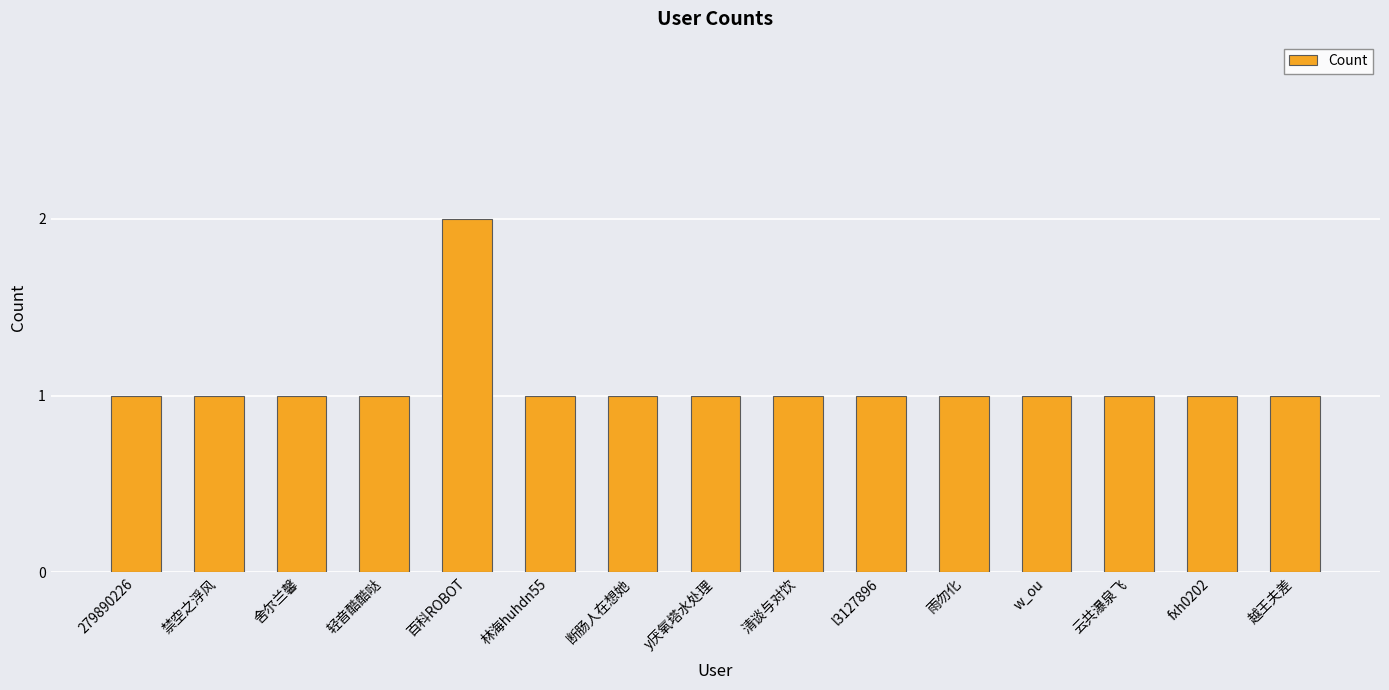

Is it true that the value at 林海huhdn55 is 2?

False